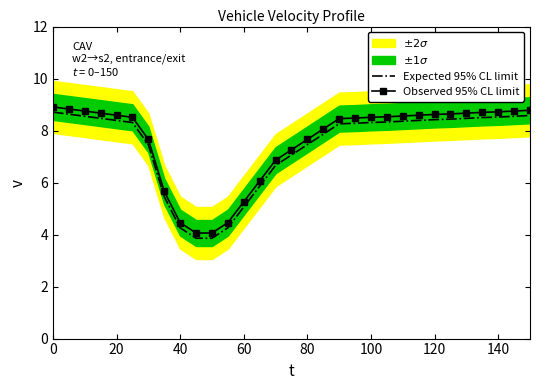

True or false: Observed 95% CL limit and Expected 95% CL limit intersect in this chart.

False